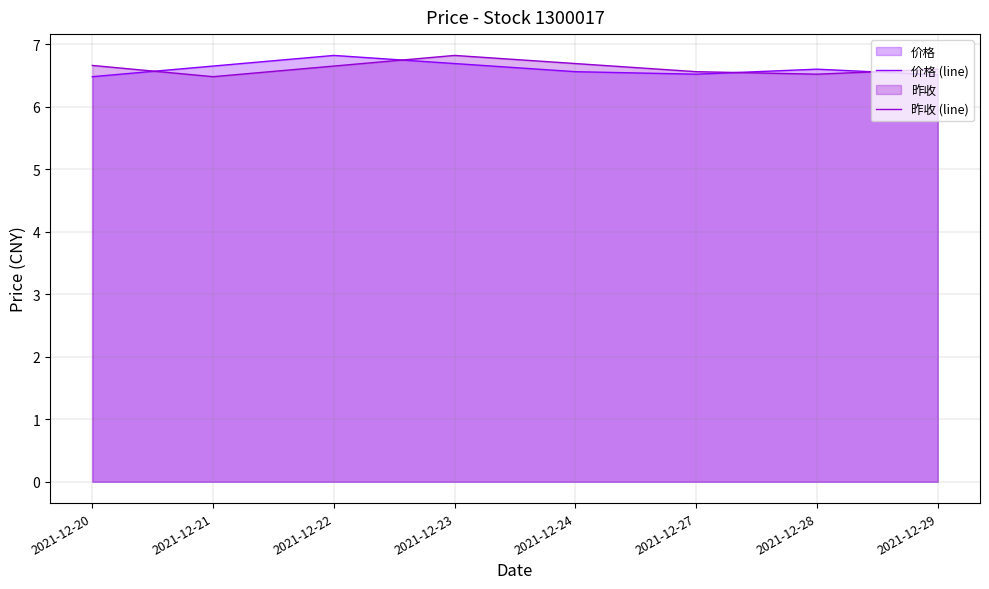

Which label corresponds to the largest value in the chart?

2021-12-22